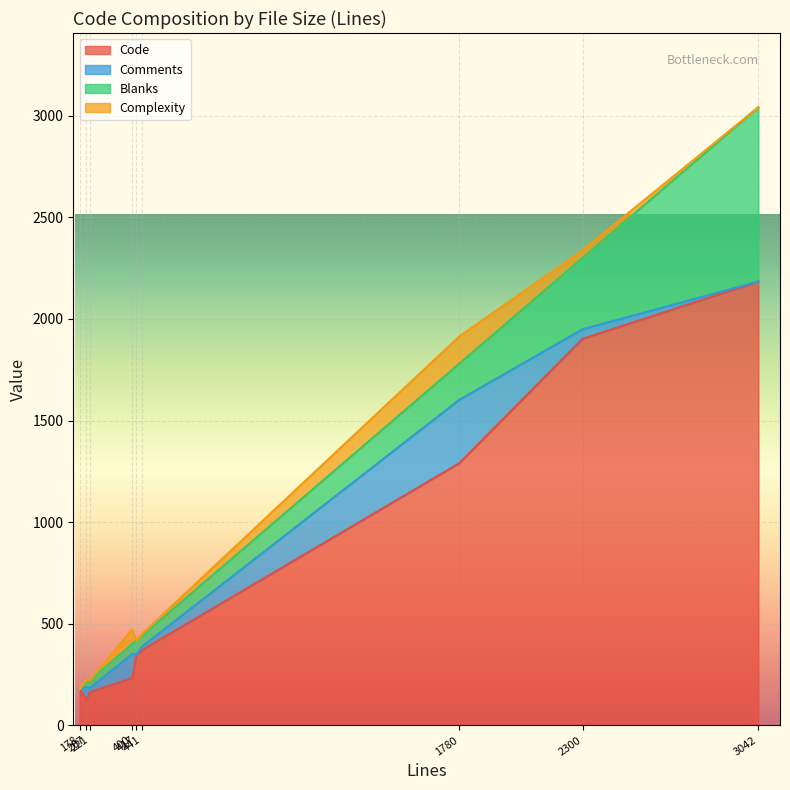

What are all the series names shown in the legend?

Code, Comments, Blanks, Complexity